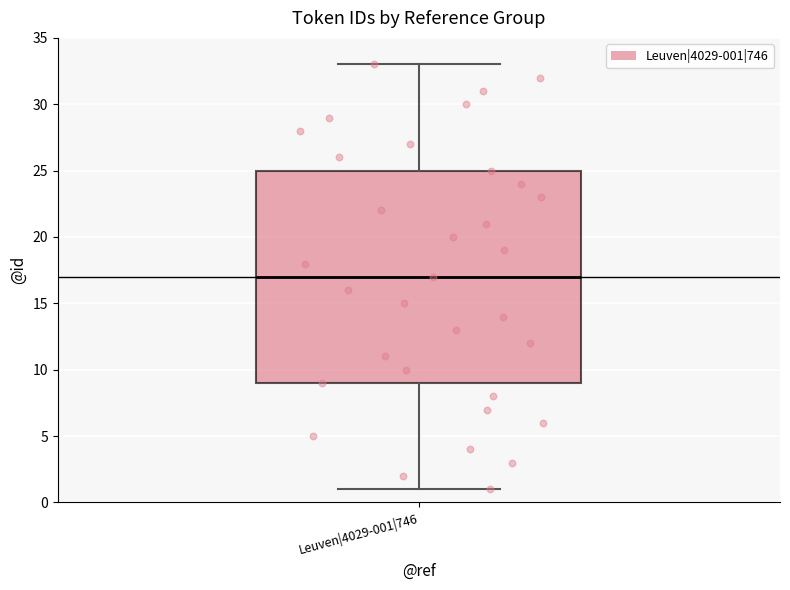

Read this box plot against the y-axis: the position of the median line, the range covered by the box, and the ends of both whiskers. The values are not printed on the chart, so give them approximately, as read against the axis.

median 17, box 9 to 25, whiskers 1 to 33